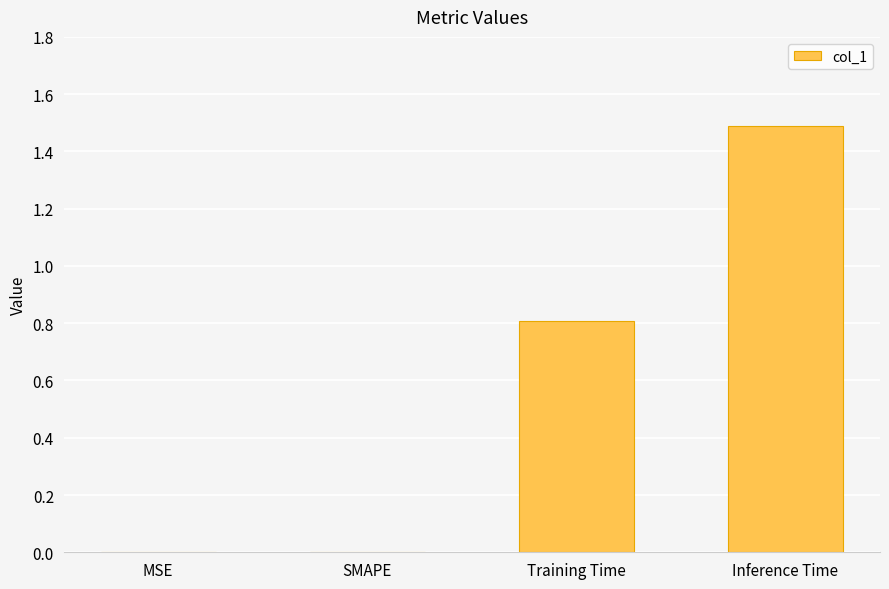

The value at MSE is 0.7. True or false?

False